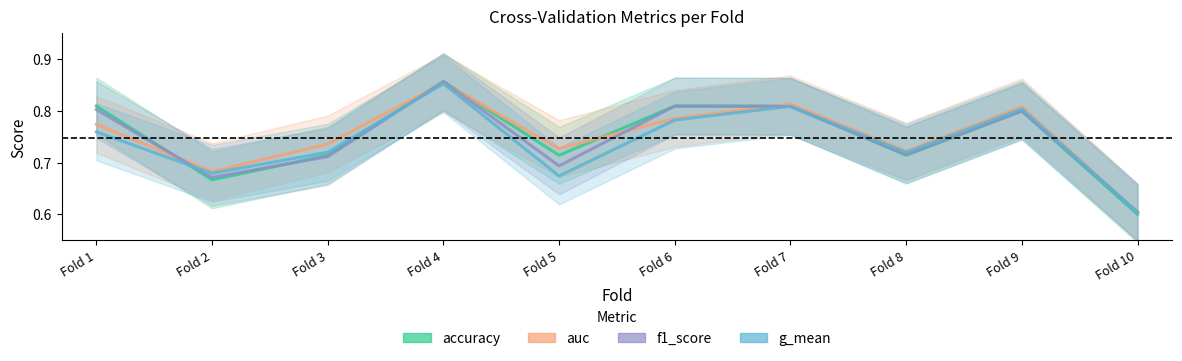

True or false: auc has more than 1 interior local peaks.

True